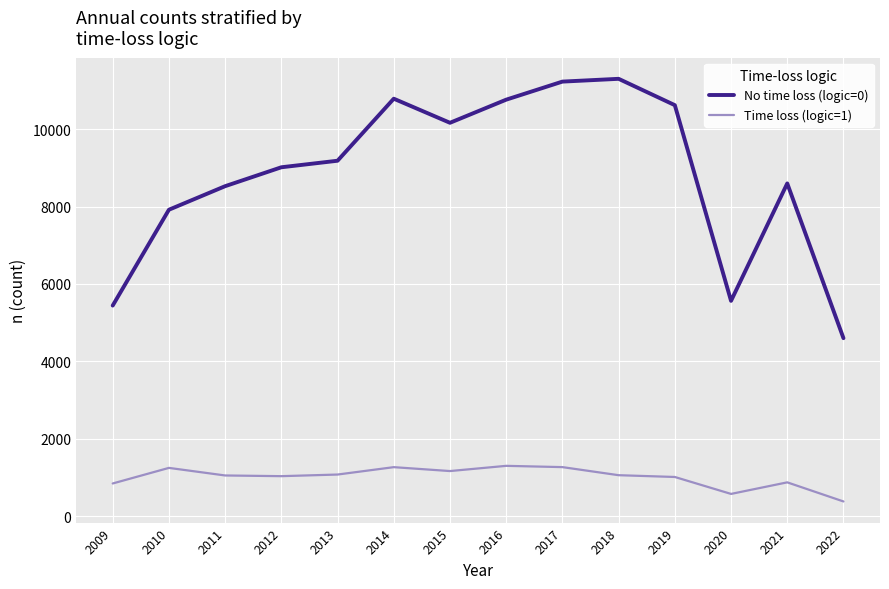

Which series has the widest spread of values?

No time loss (logic=0)